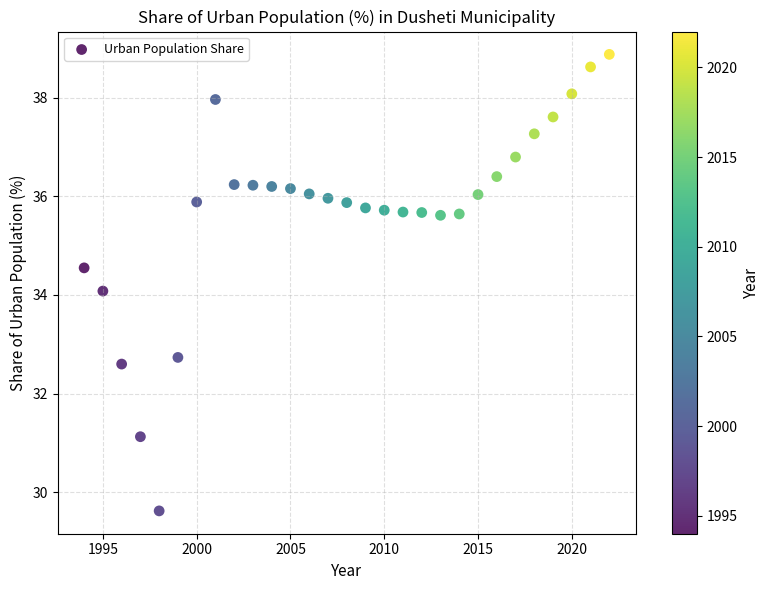

What is the range of Y values (max minus min)?

9.3